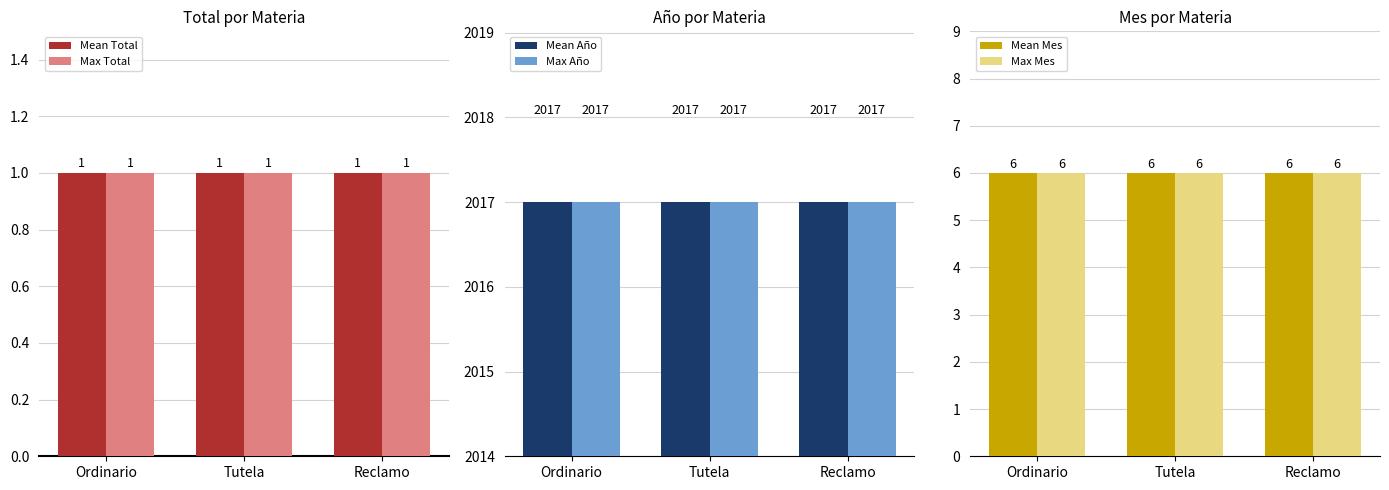

What is the value of the Mean Total bar at the 2nd from the left?

1